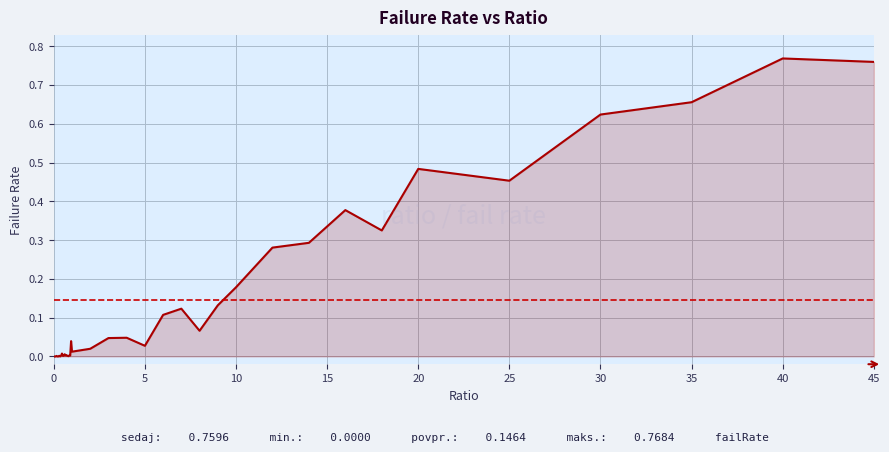

What is the value of the 39th point from the left?

0.8